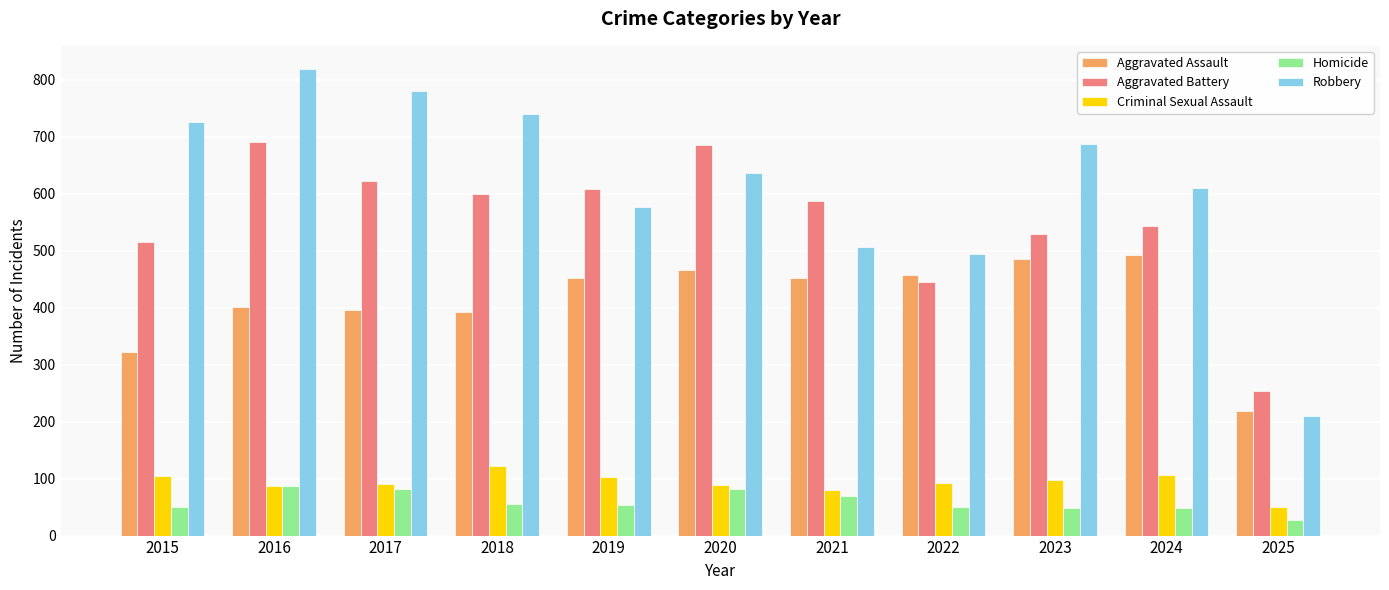

What is the difference between the Aggravated Assault values at 2024 and 2021?

40